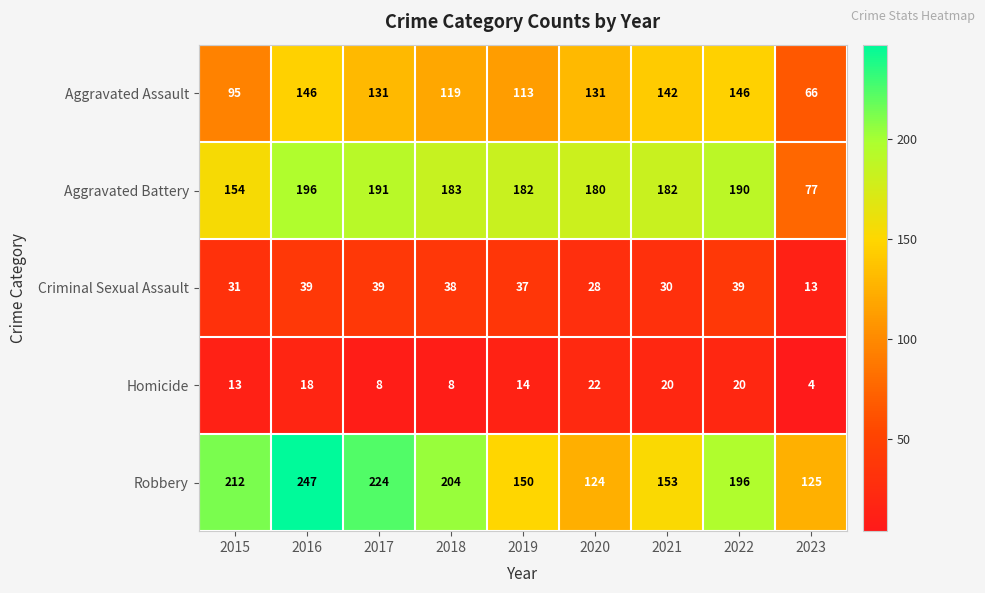

What is the sum of the Aggravated Assault values at 2016 and 2018?

265